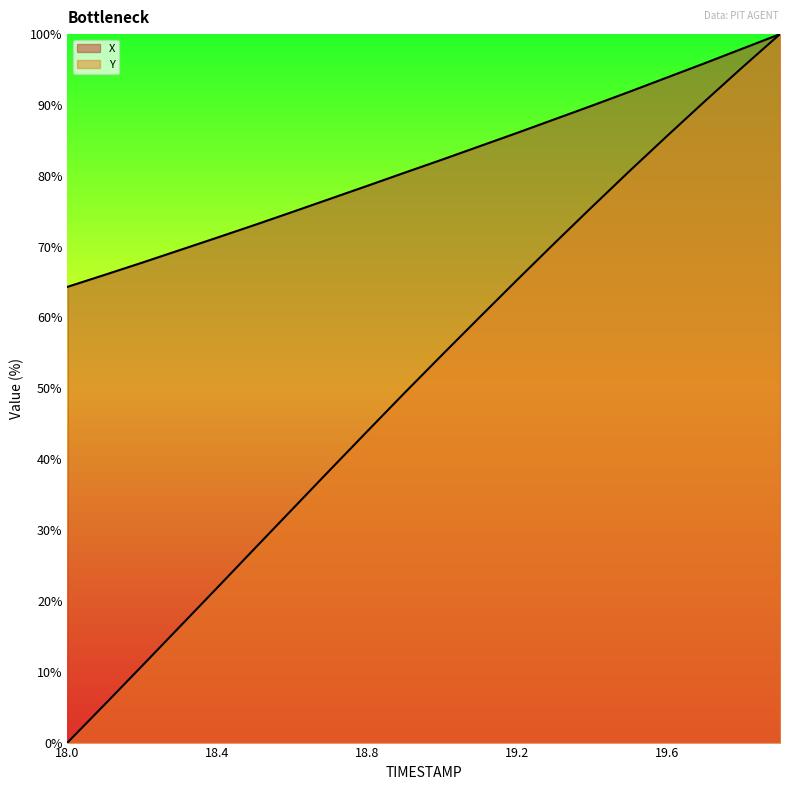

What is the greatest value displayed?

100.0